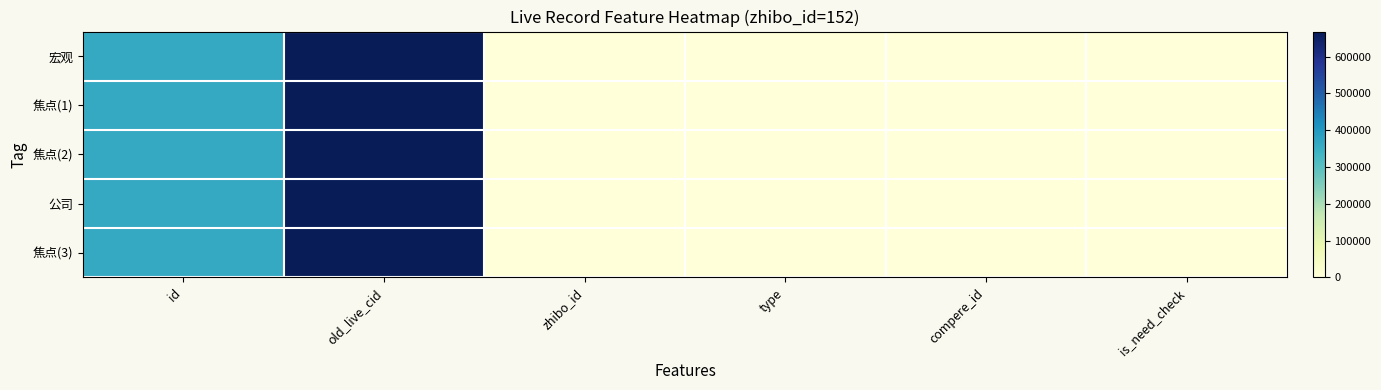

Reading left to right, transcribe all the data shown in this chart.

宏观: id=360290	old_live_cid=668115	zhibo_id=152	type=0	compere_id=0	is_need_check=0
焦点(1): id=360268	old_live_cid=668070	zhibo_id=152	type=0	compere_id=0	is_need_check=0
焦点(2): id=360257	old_live_cid=668015	zhibo_id=152	type=0	compere_id=0	is_need_check=0
公司: id=360256	old_live_cid=668011	zhibo_id=152	type=0	compere_id=0	is_need_check=0
焦点(3): id=360253	old_live_cid=668003	zhibo_id=152	type=0	compere_id=0	is_need_check=0